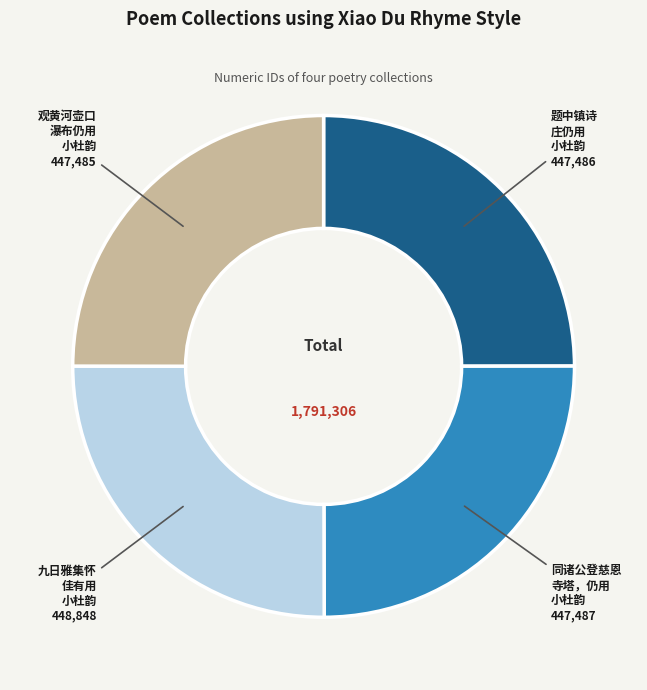

Is there any slice that represents more than half of the pie?

No